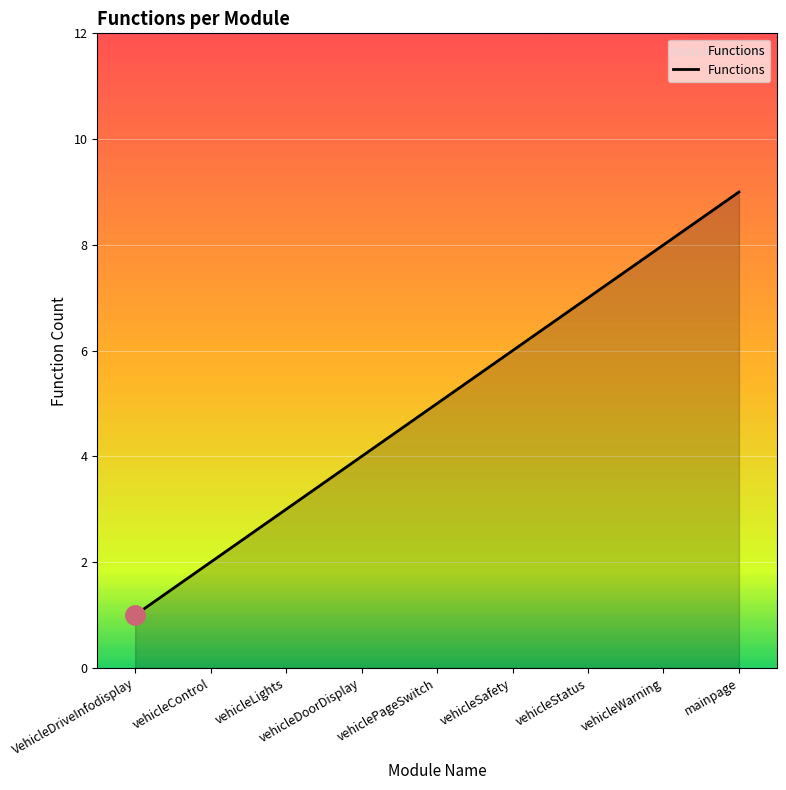

What is the difference between the maximum and minimum values?

8